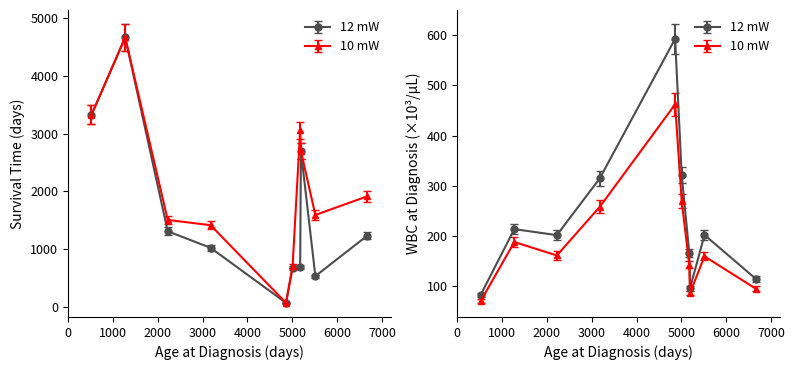

How many values in the Event Free Survival (12 mW) series exceed 1229?

4